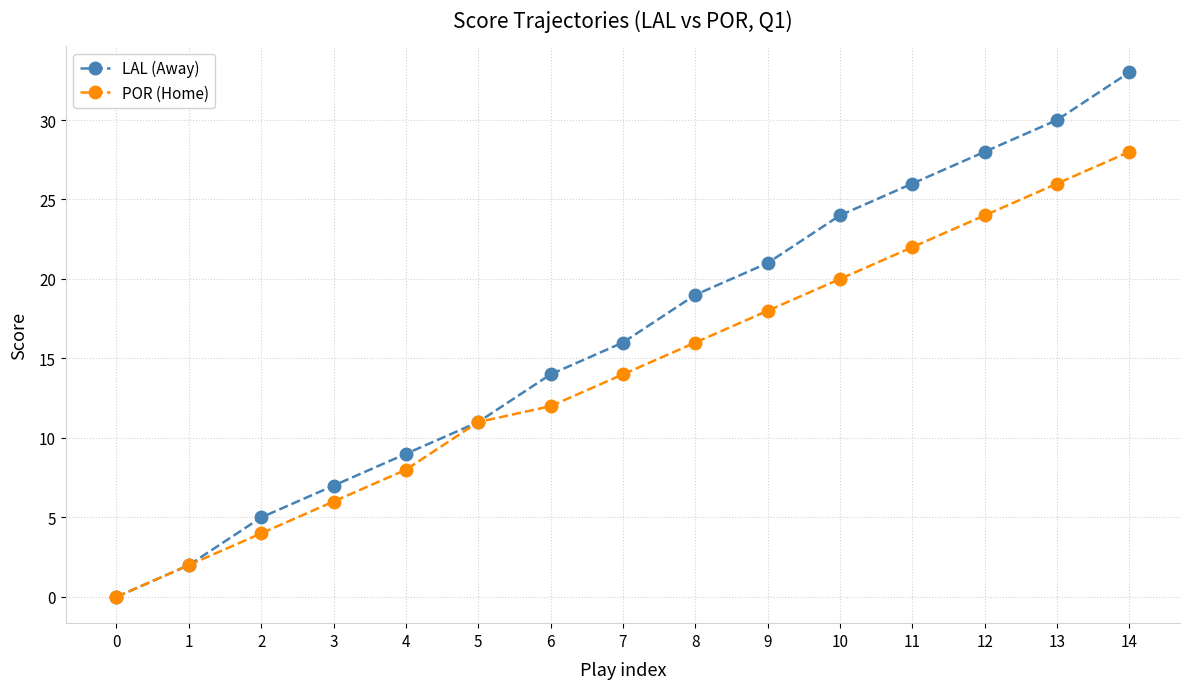

What is the difference between the POR (Home) values at 13 and 14?

2